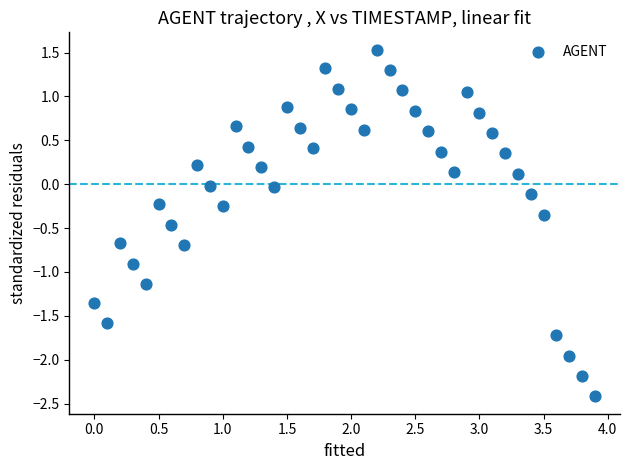

What is the range of X values (max minus min)?

3.9